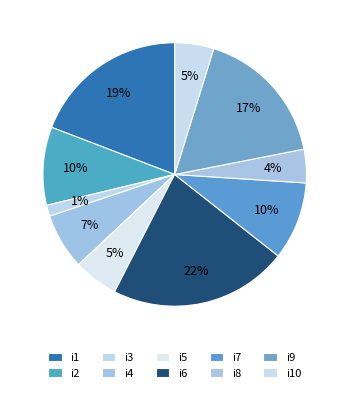

Does any single category account for the majority?

No